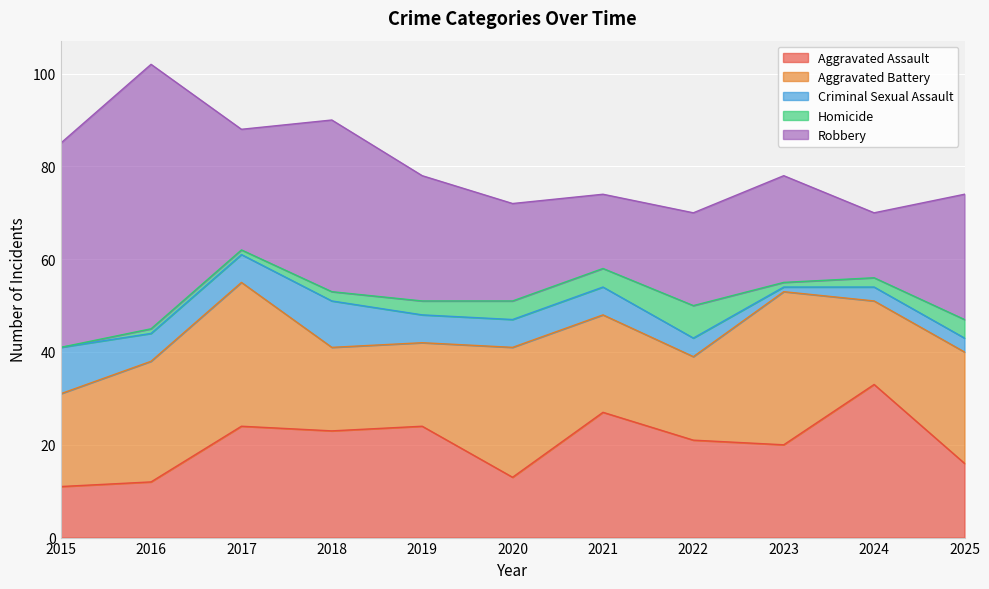

What is the maximum value shown in the chart?

57